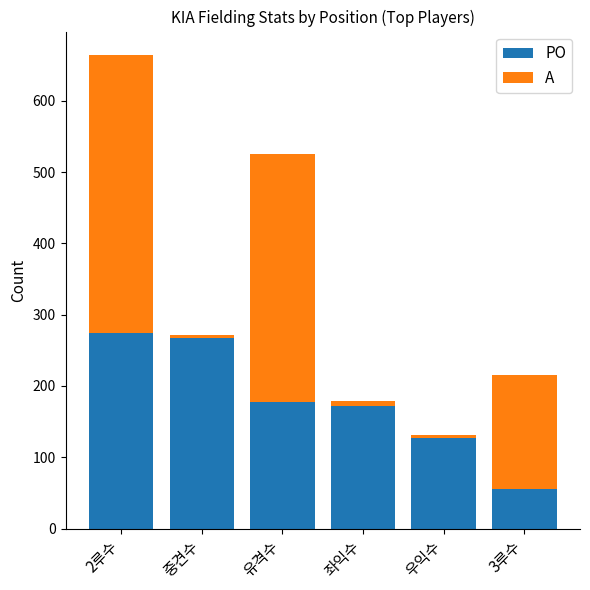

Reading left to right, transcribe the values for PO.

275	267	178	172	127	55